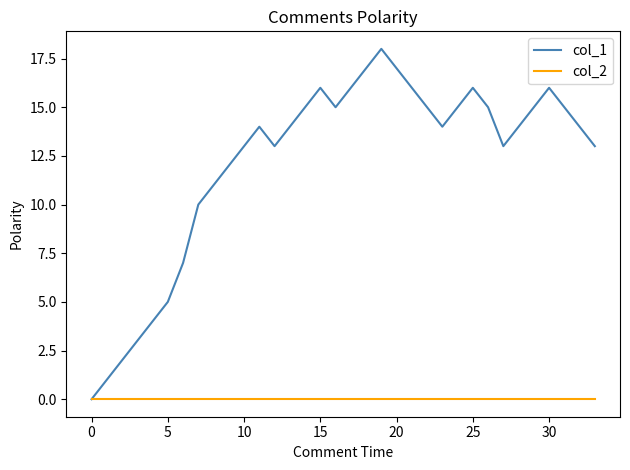

List the series in order of their overall mean, highest first.

col_1, col_2